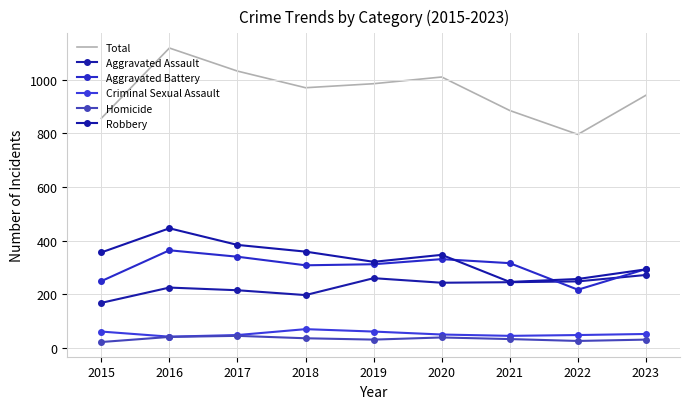

At which category does Aggravated Assault reach its first local peak?

2016